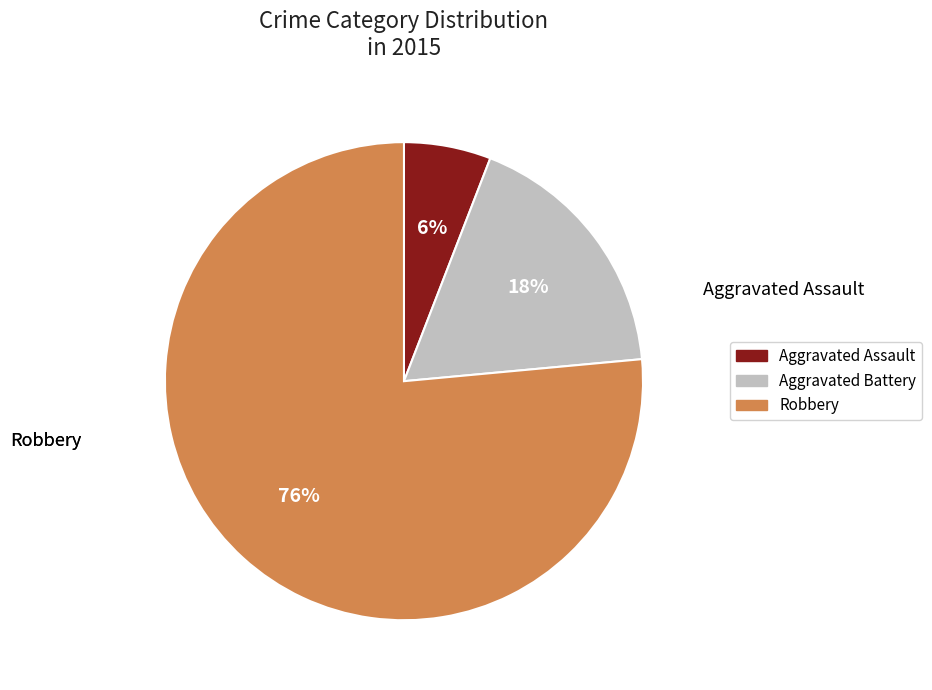

The Aggravated Battery slice represents 27% of the pie. True or false?

False